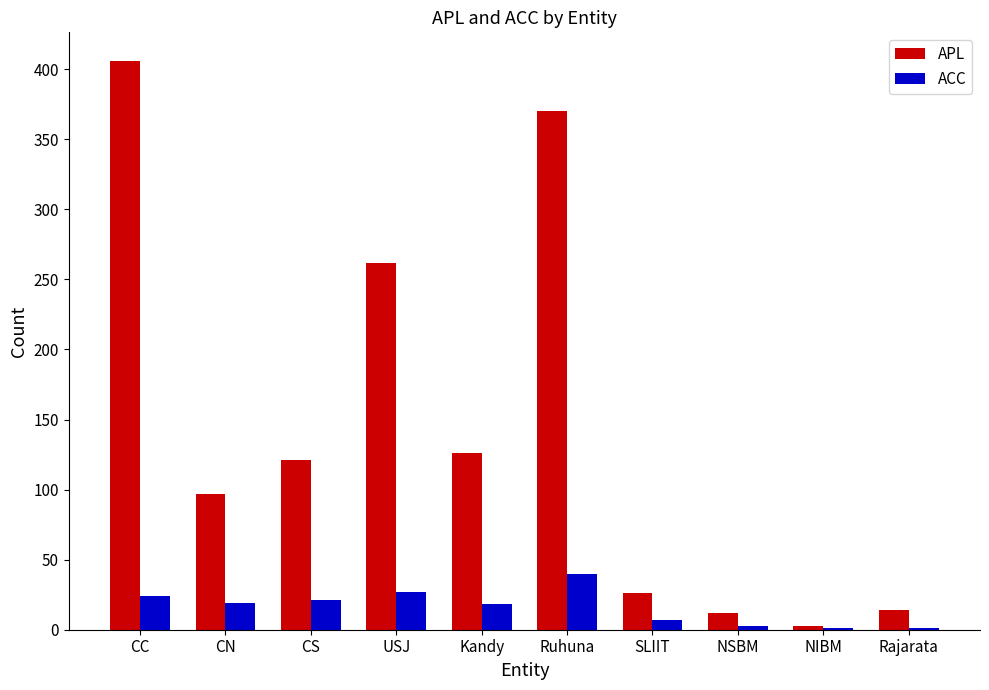

Which series changed the most between USJ and Rajarata?

APL